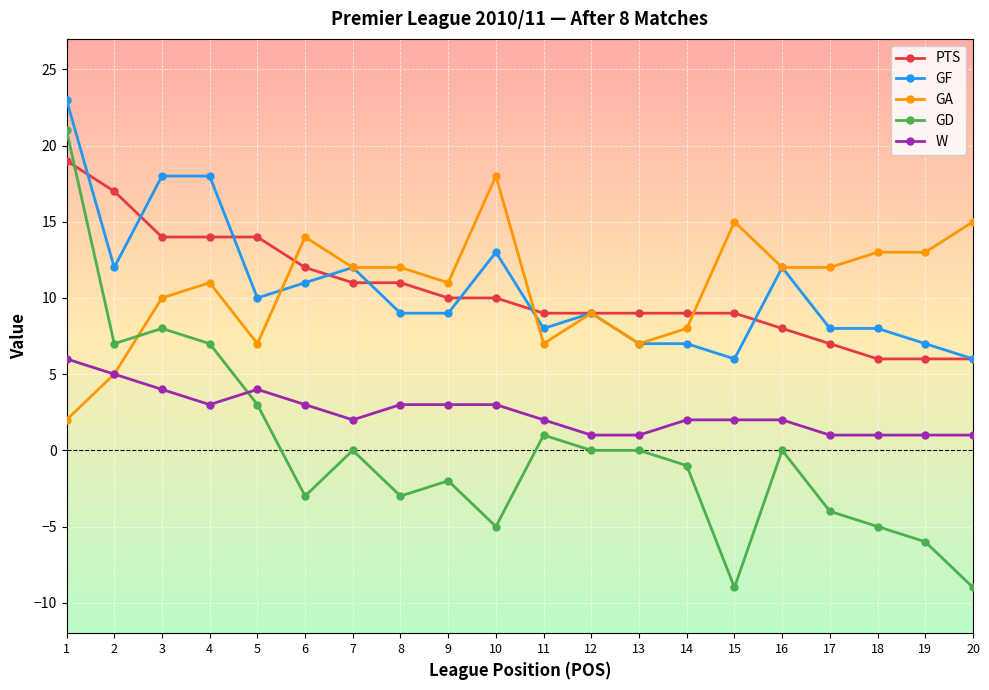

How many lines are shown in the chart?

5